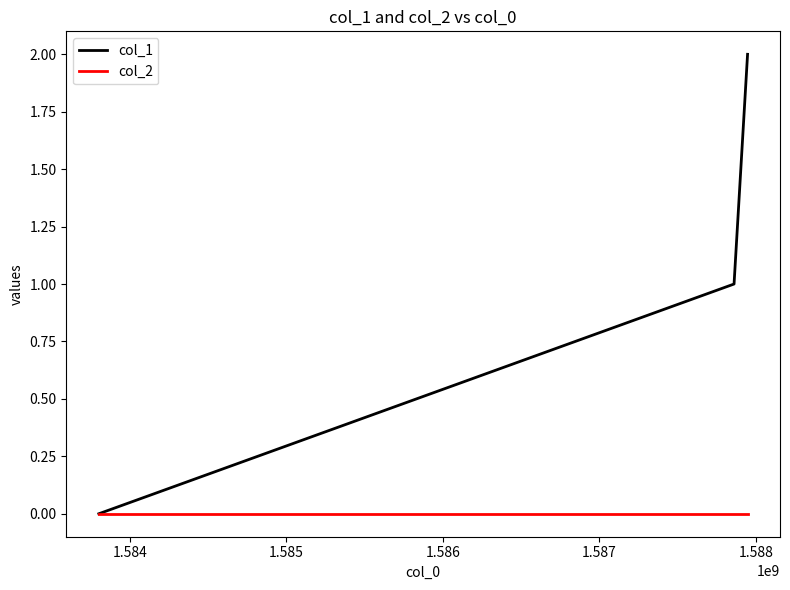

What is the difference between the second highest and minimum values in the col_1 series?

1